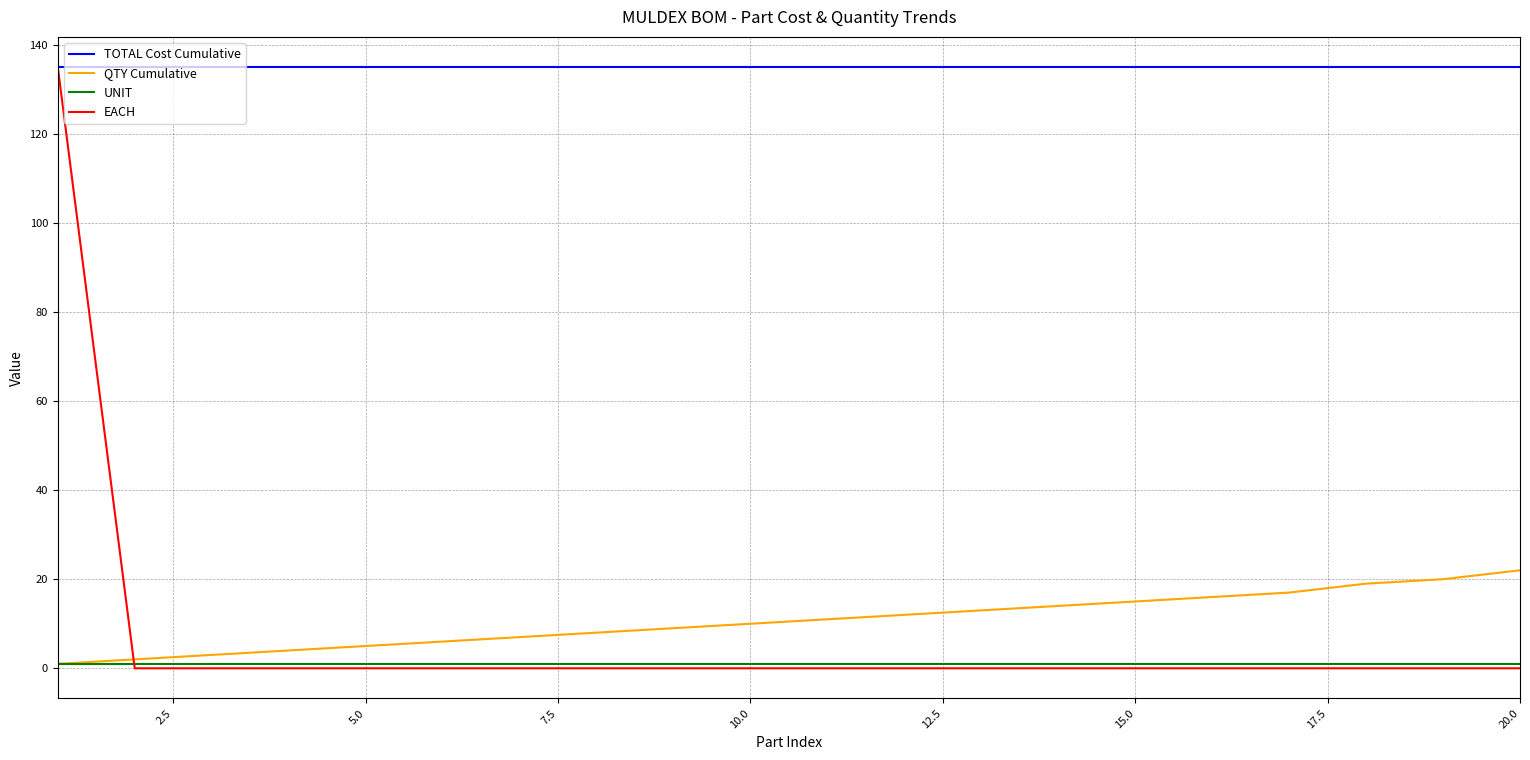

How many lines are shown in the chart?

4